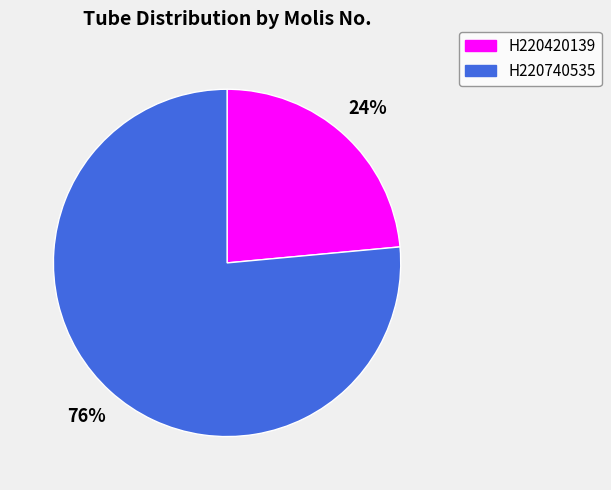

Do H220420139 and H220740535 together represent more than half of the pie?

Yes